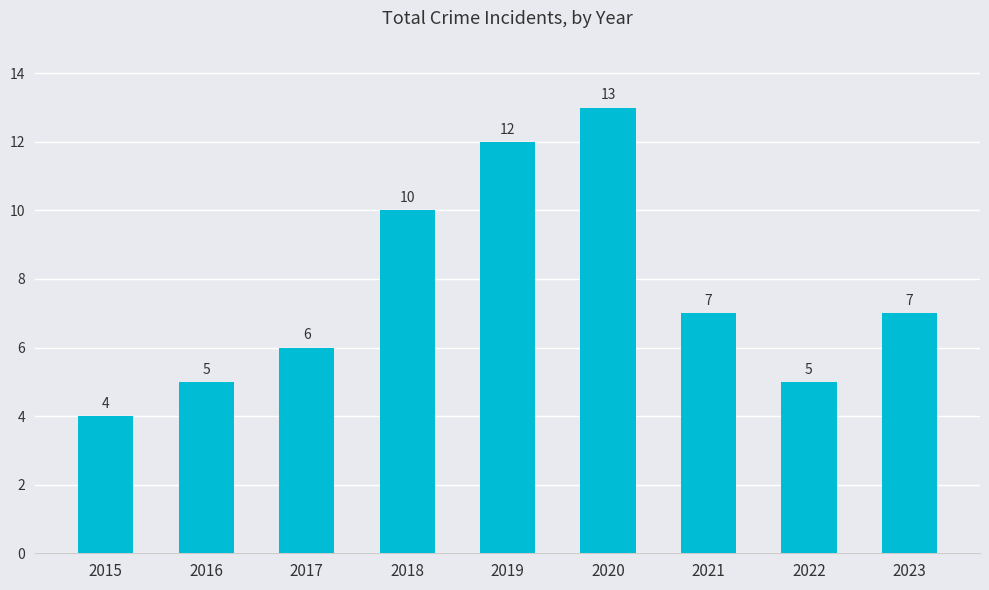

The chart shows a value of 12 at 2019. True or false?

True